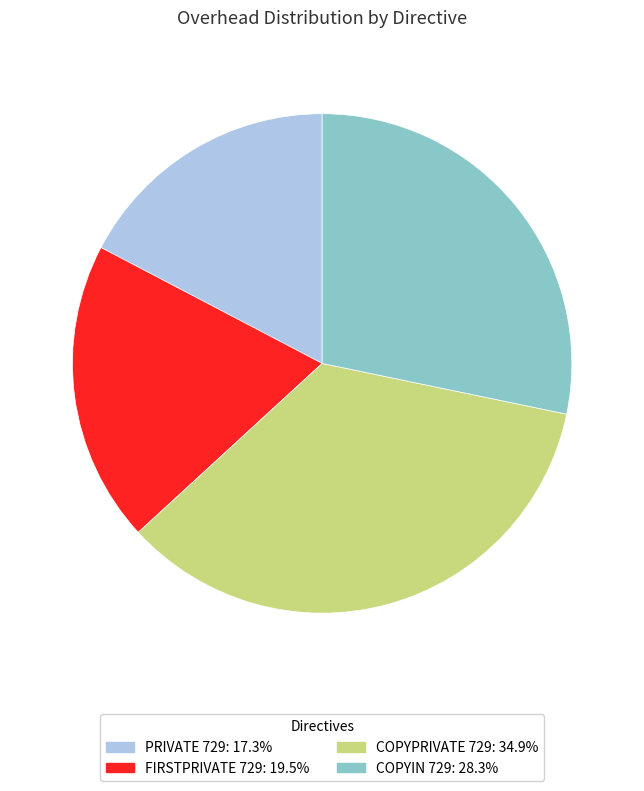

How many segments does this pie chart have?

4